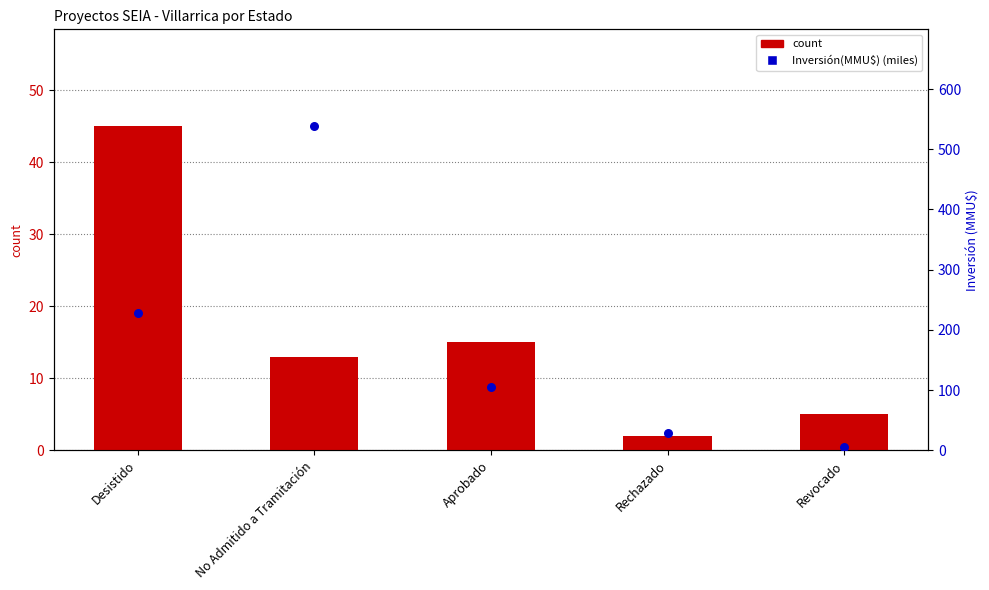

At which category is the sum across all series the highest?

No Admitido a Tramitación